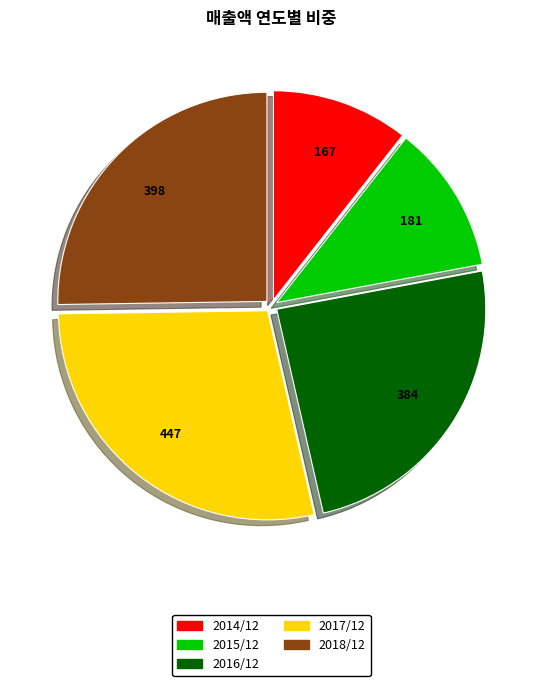

What is the smallest slice in the pie chart?

2014/12